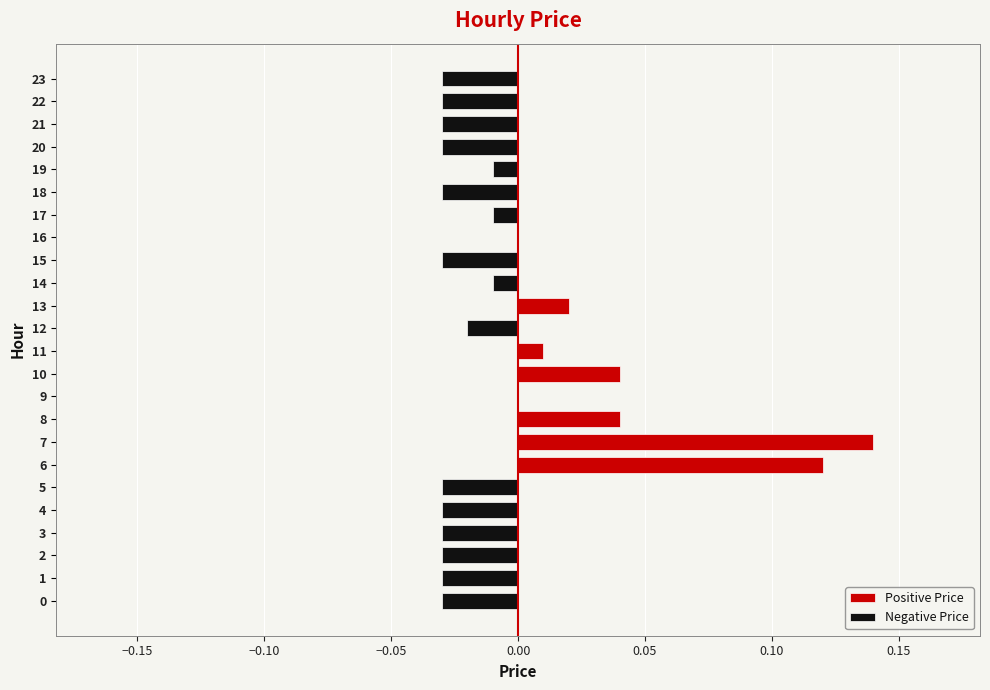

How many bars are there in total?

48